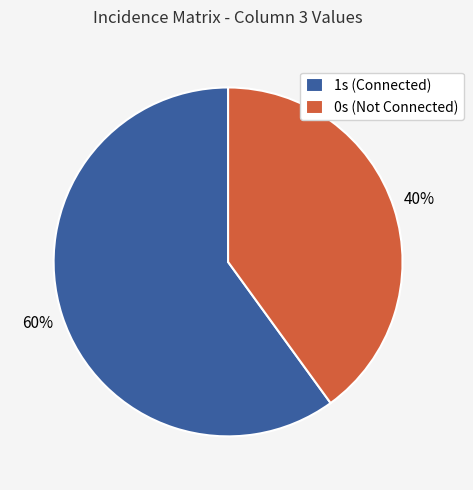

To the nearest percent, what percentage of the pie is 0s (Not Connected)?

40%